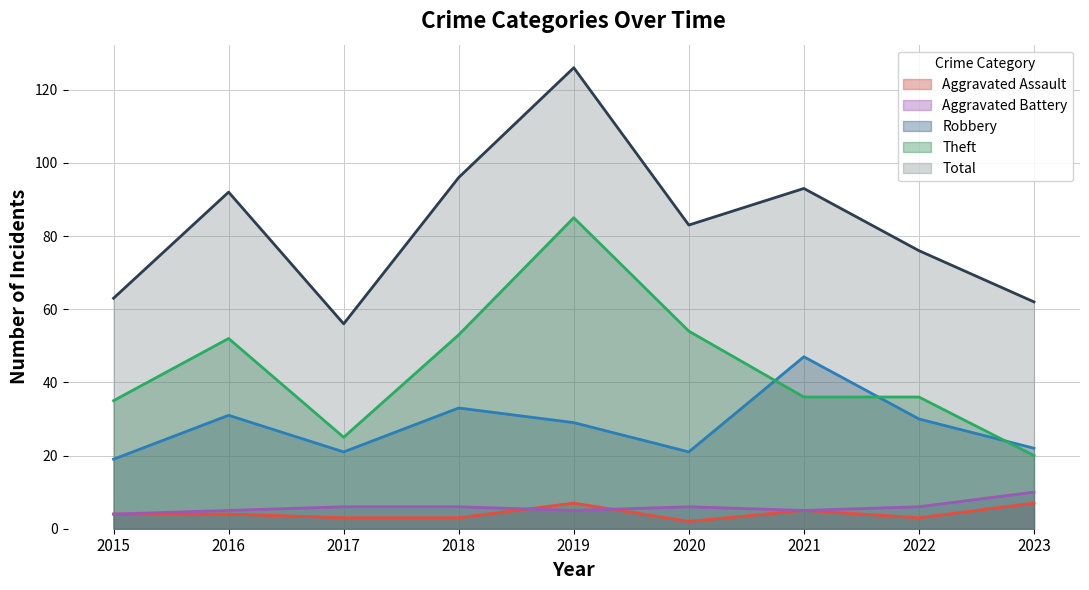

What is the maximum value for Total?

126